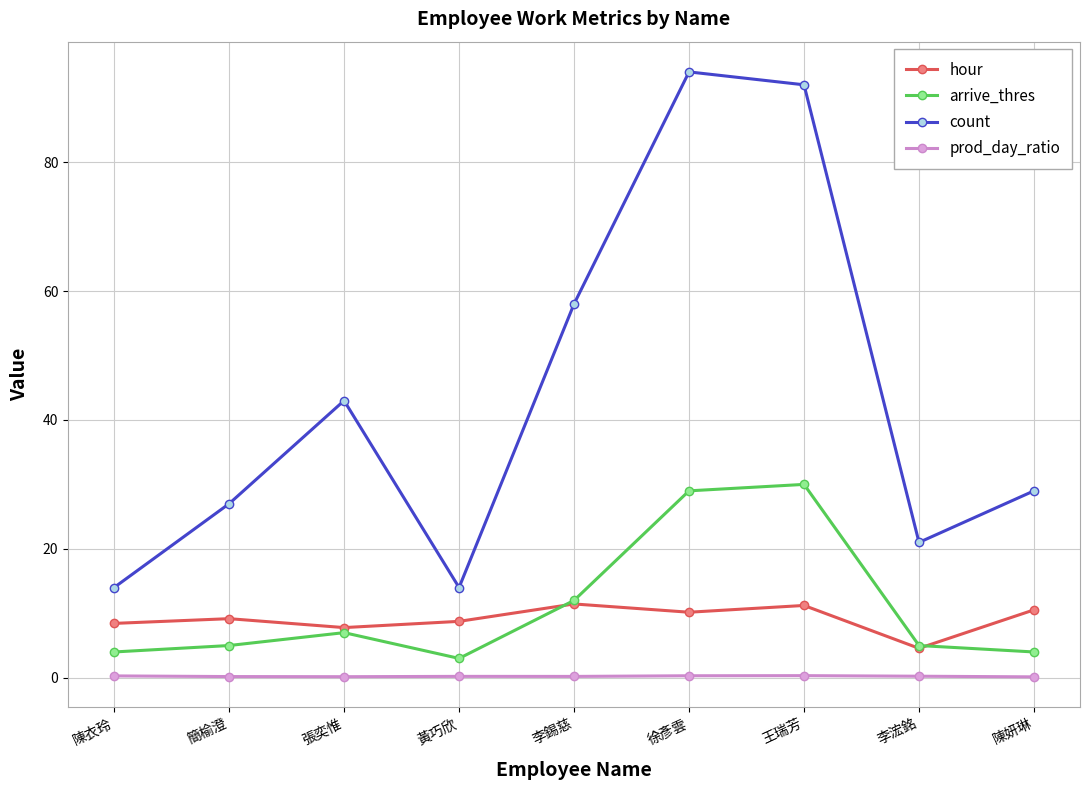

True or false: hour and prod_day_ratio intersect in this chart.

False